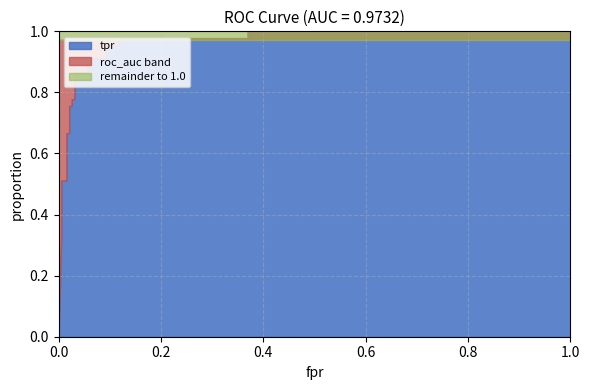

Which has a higher value, 0.005128205128205128 or 0.05641025641025641?

0.05641025641025641